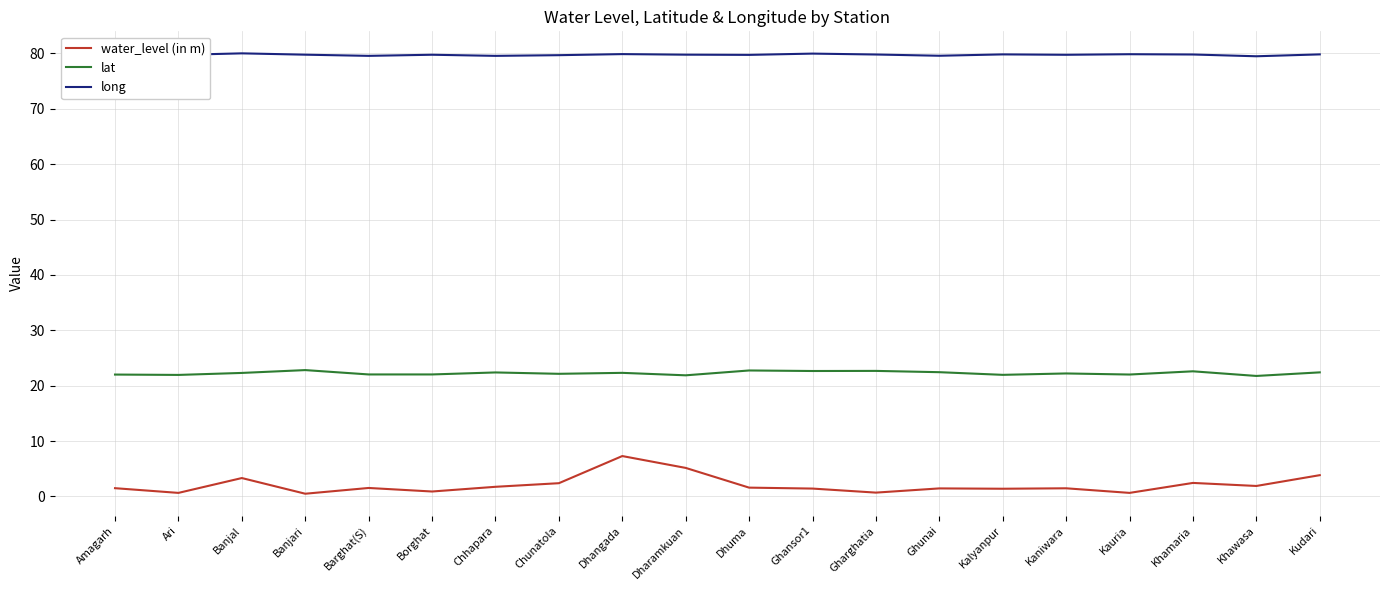

Is the value of lat at Banjari greater than the value of long at Khamaria?

No